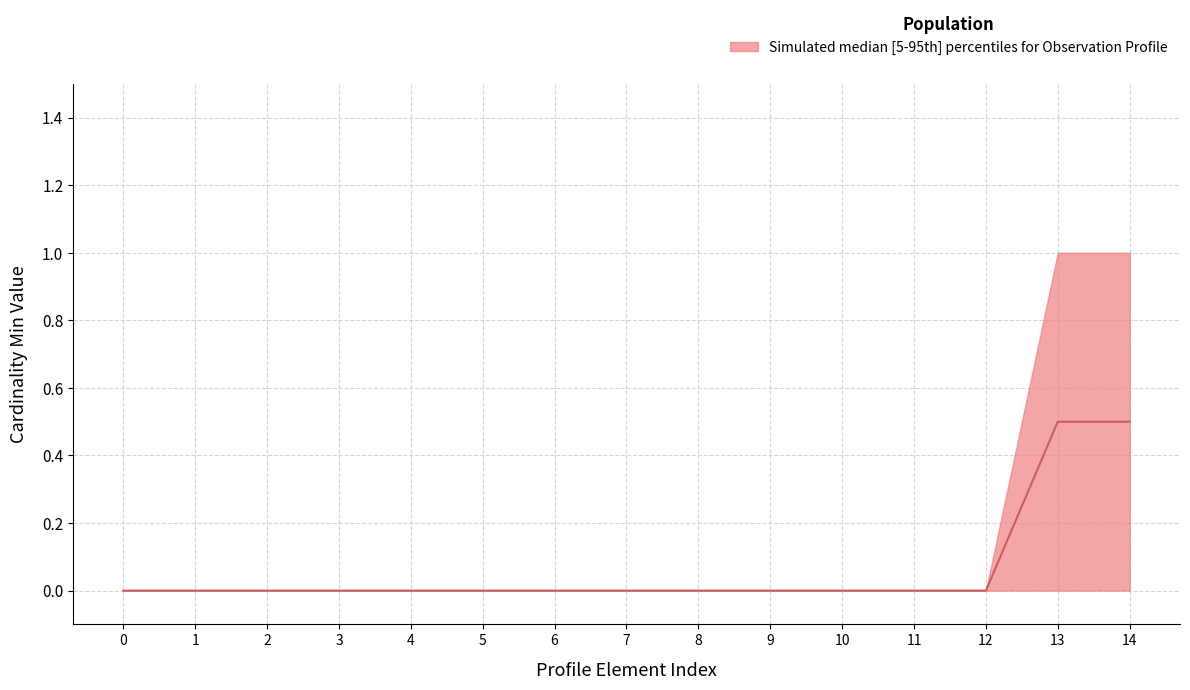

Is it true that Min equals 0 at 0?

True